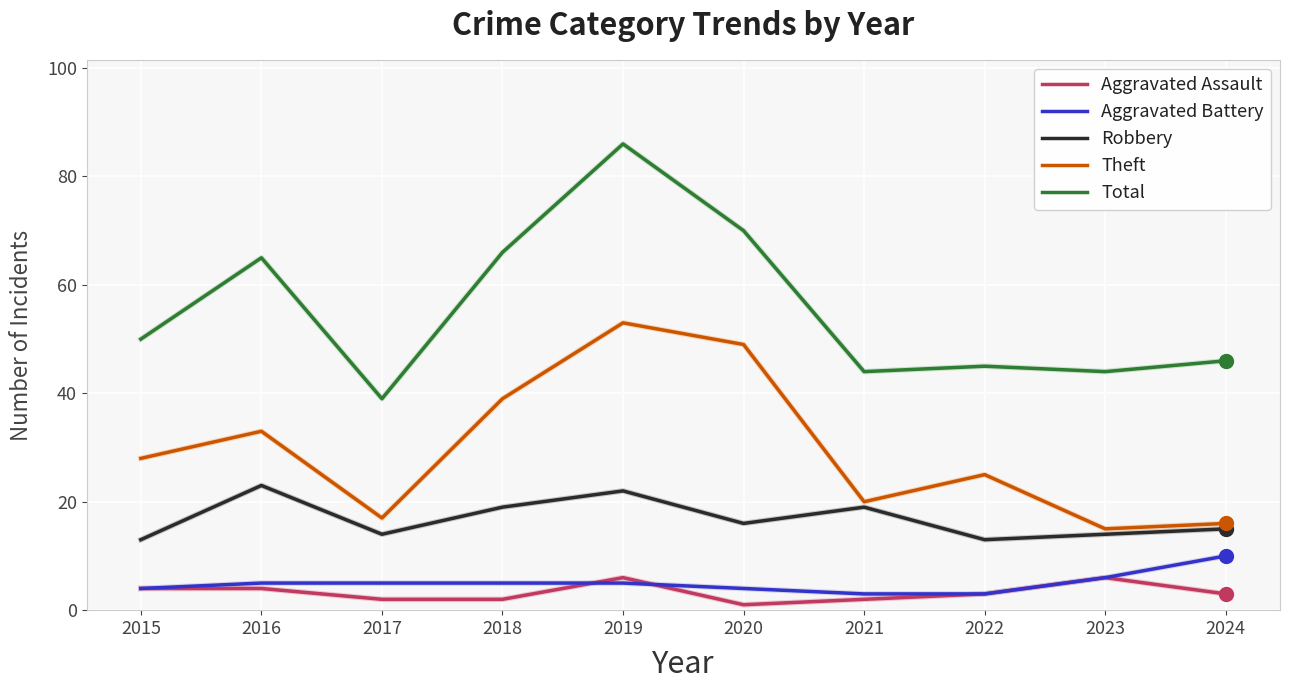

Which series has the largest range (max minus min)?

Total